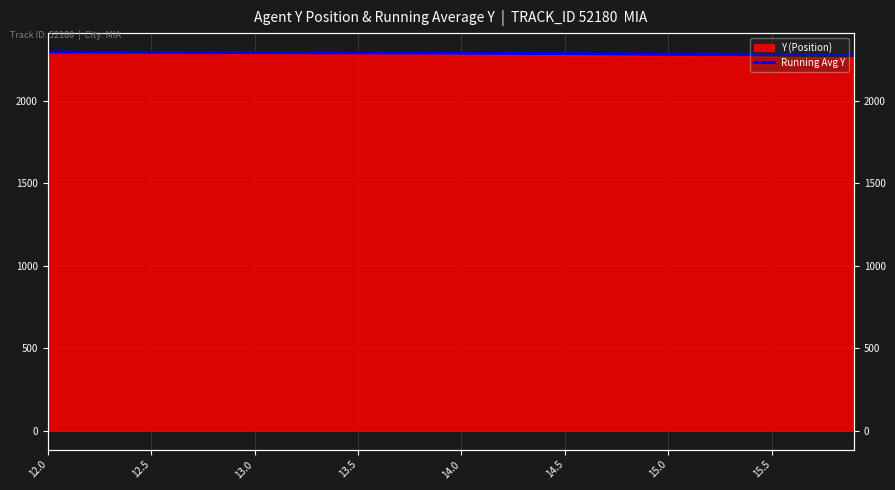

What is the maximum value shown in the chart?

2297.3